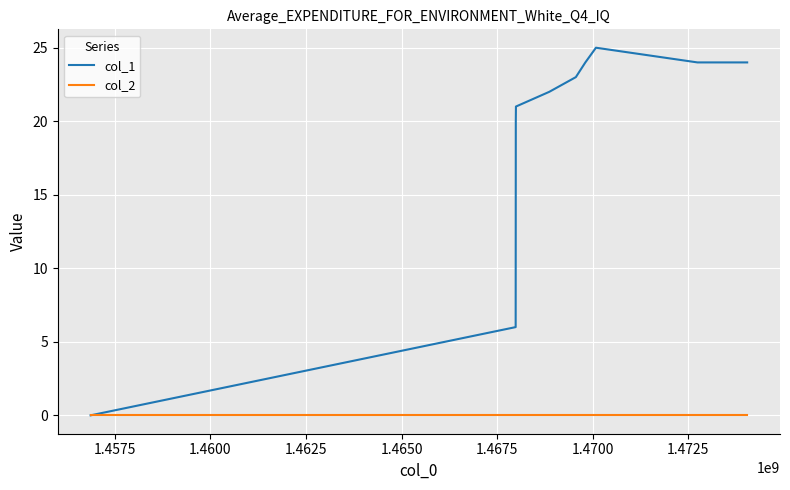

Which series has the widest spread of values?

col_1